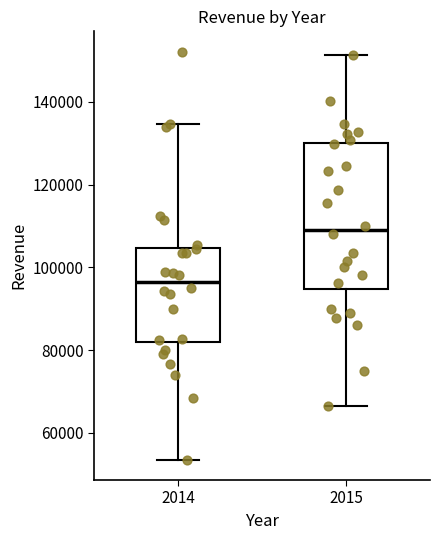

Which box is the tallest, from its lower edge to its upper edge?

2015